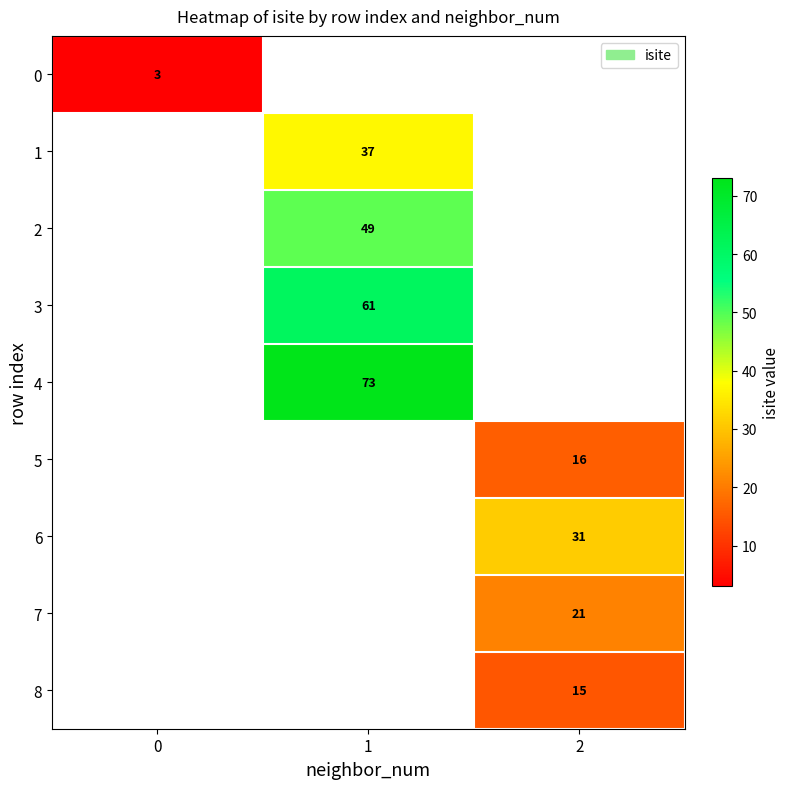

Is it true that 2 equals 49 at 1?

True